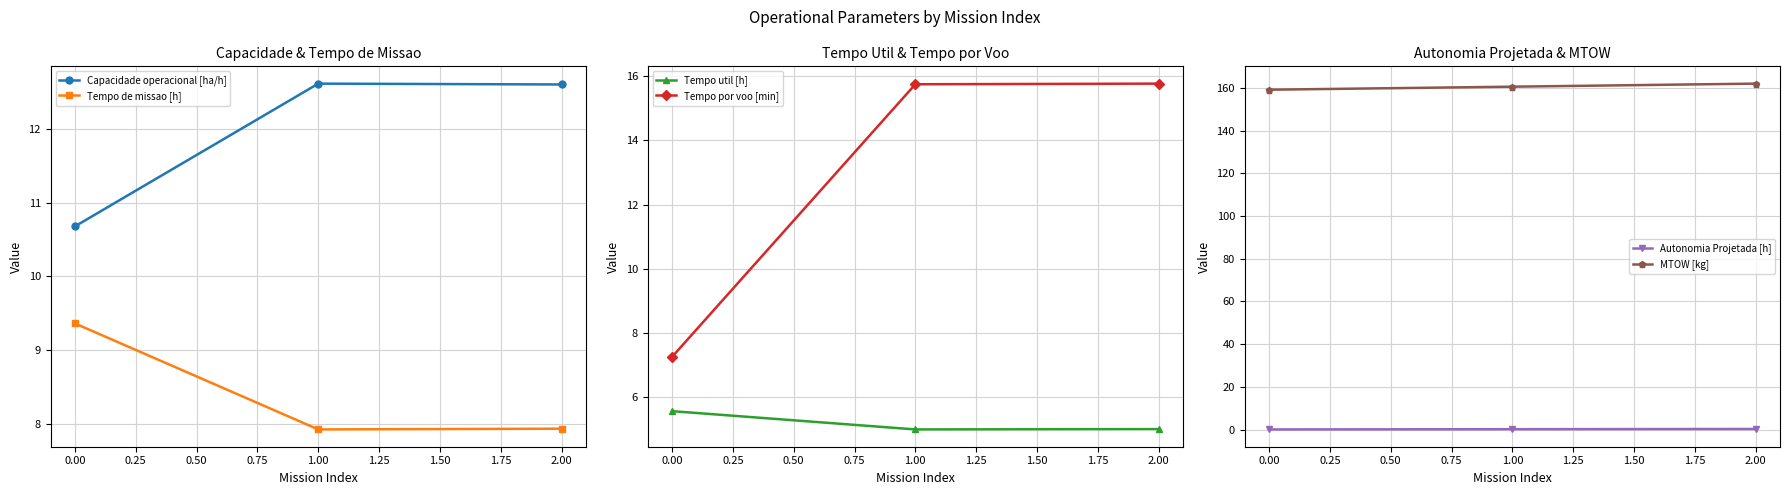

What is the difference between the MTOW [kg] values at 1.00 and 2.00?

1.4